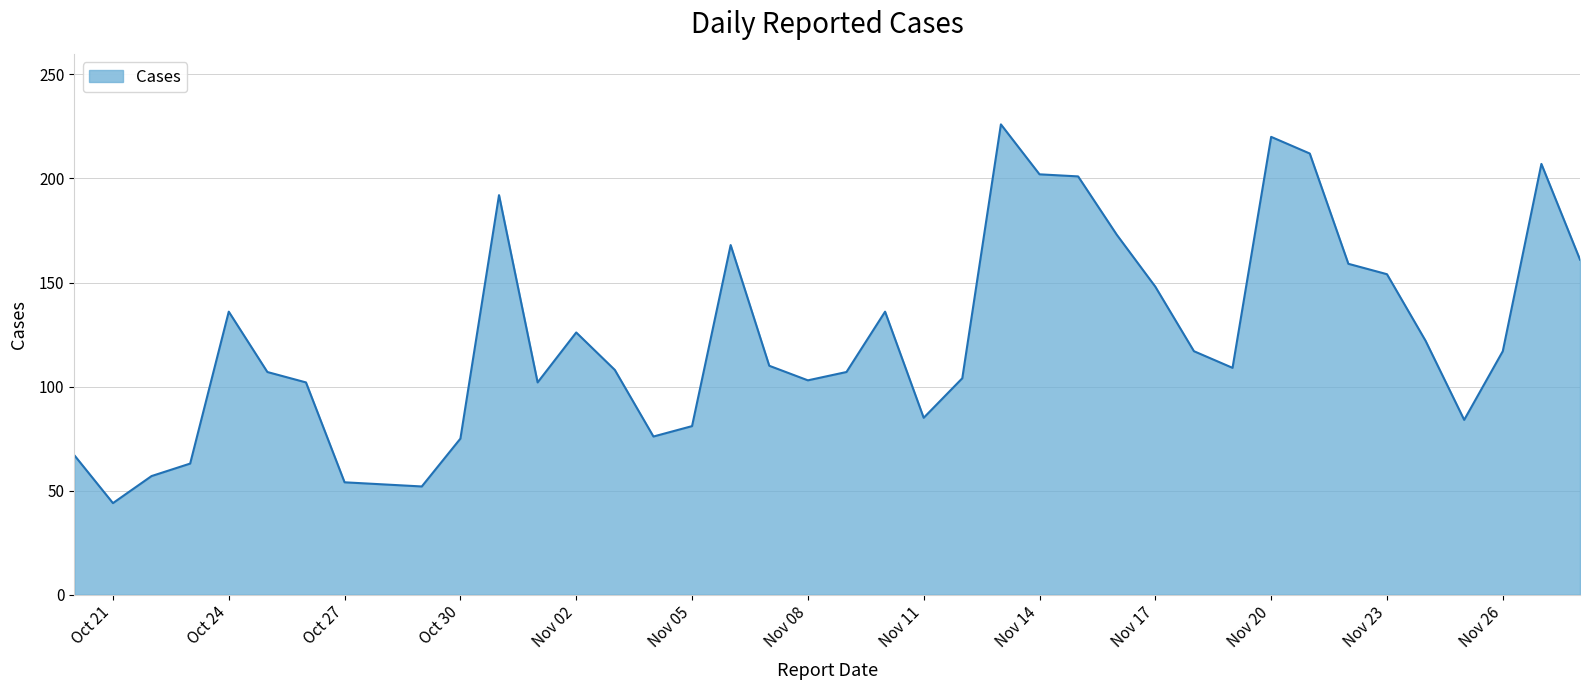

What is the minimum value shown in the chart?

44